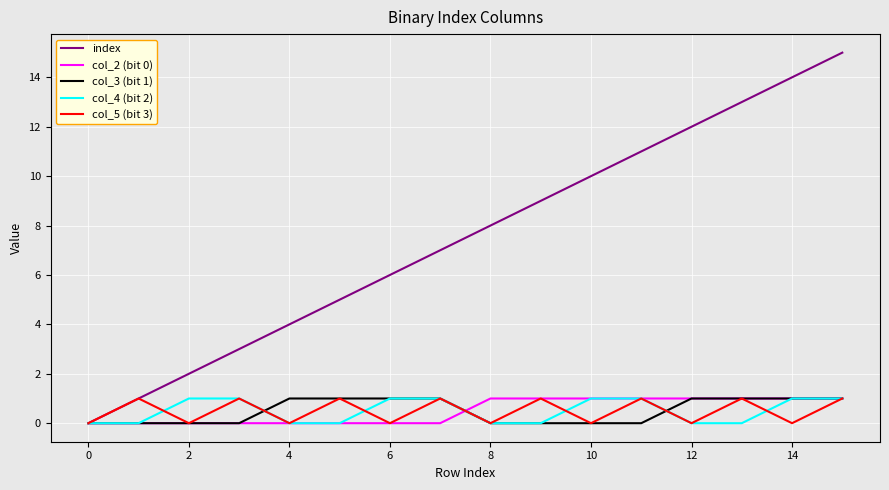

Reading left to right, extract all data points from this chart.

index: 0	1	2	3	4	5	6	7	8	9	10	11	12	13	14	15
col_2 (bit 0): 0	0	0	0	0	0	0	0	1	1	1	1	1	1	1	1
col_3 (bit 1): 0	0	0	0	1	1	1	1	0	0	0	0	1	1	1	1
col_4 (bit 2): 0	0	1	1	0	0	1	1	0	0	1	1	0	0	1	1
col_5 (bit 3): 0	1	0	1	0	1	0	1	0	1	0	1	0	1	0	1